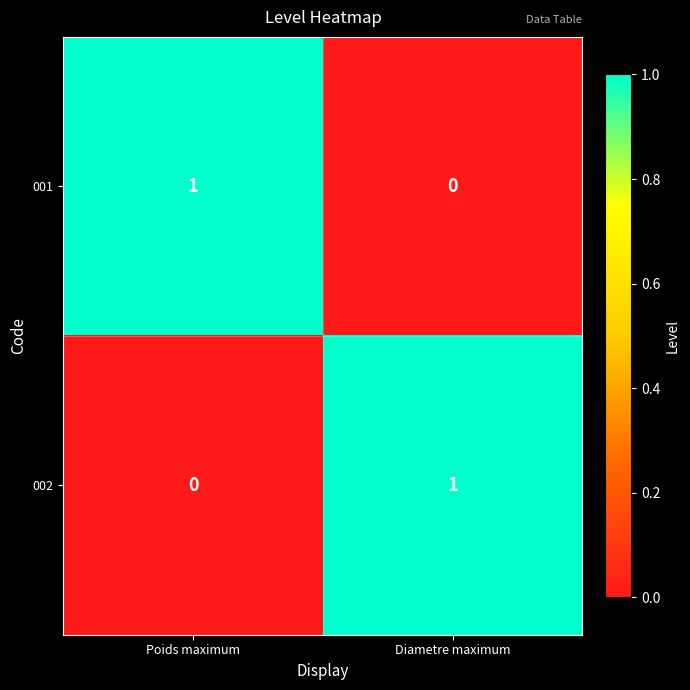

Which category has the highest value in the 002 series?

Diametre maximum